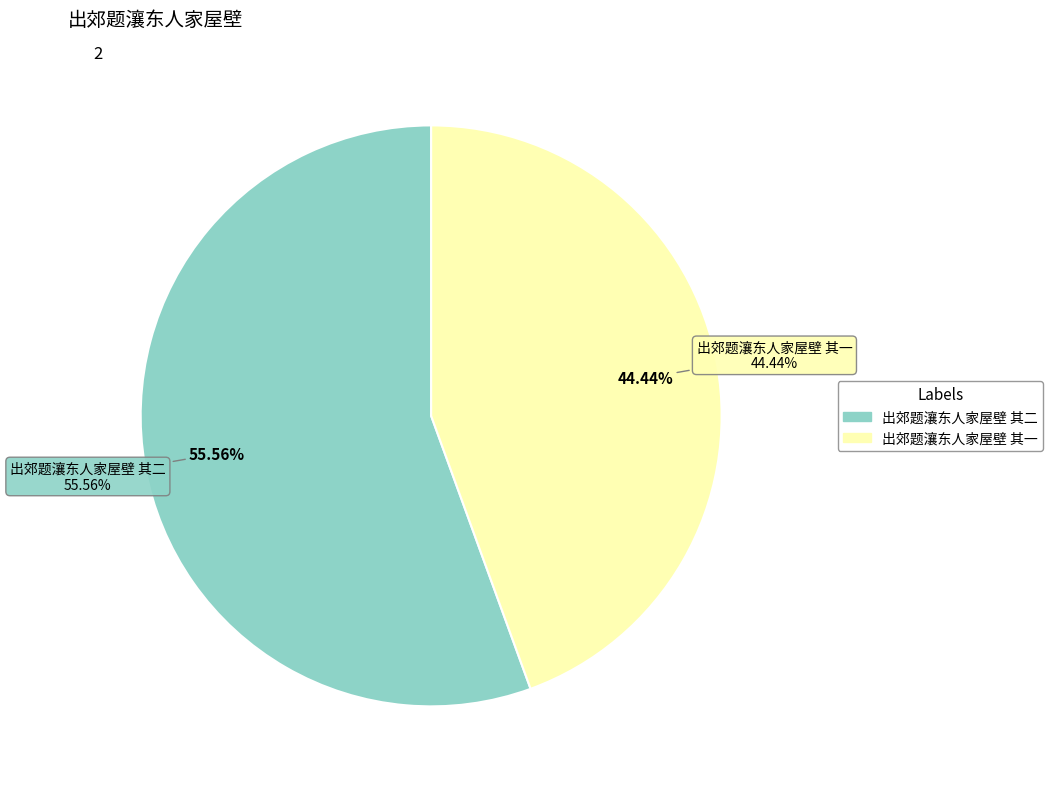

What percentage is the 出郊题瀼东人家屋壁 其二 slice, to the nearest percent?

56%